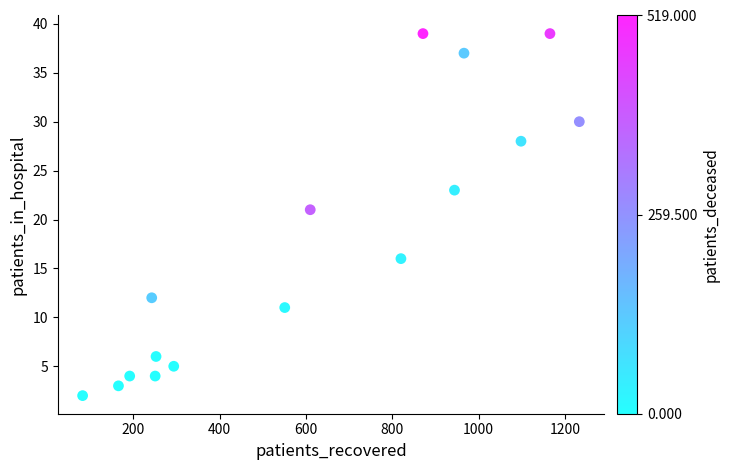

What Y value in the scatter plot is closest to 20?

21